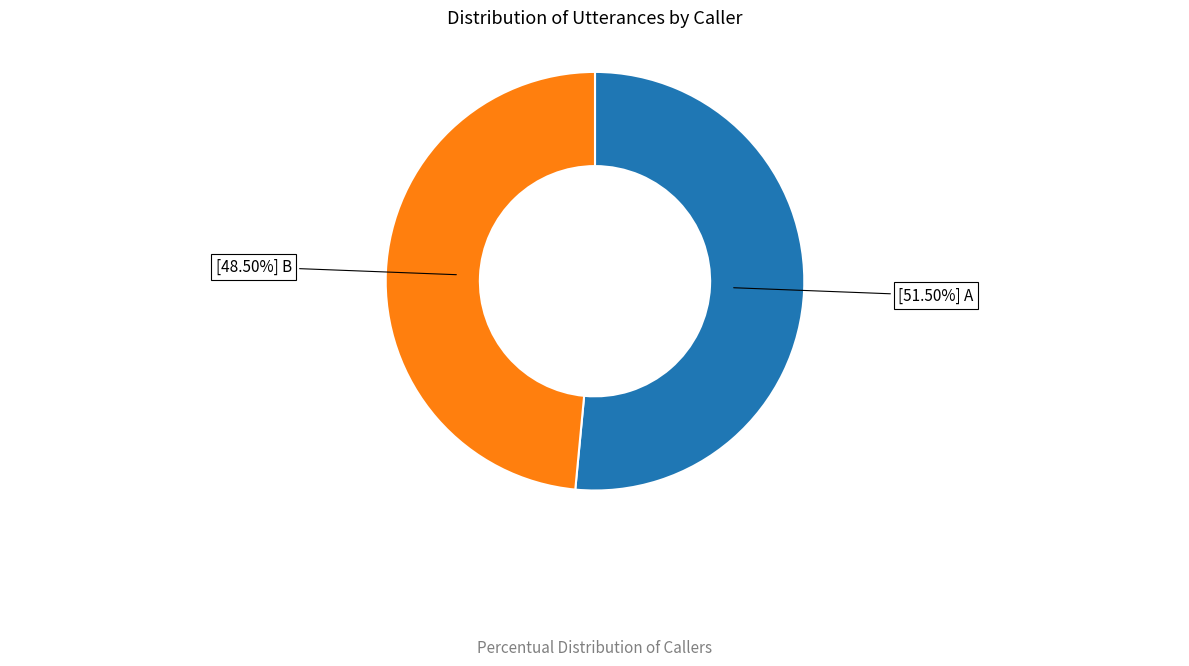

Is there a majority slice in this chart?

Yes